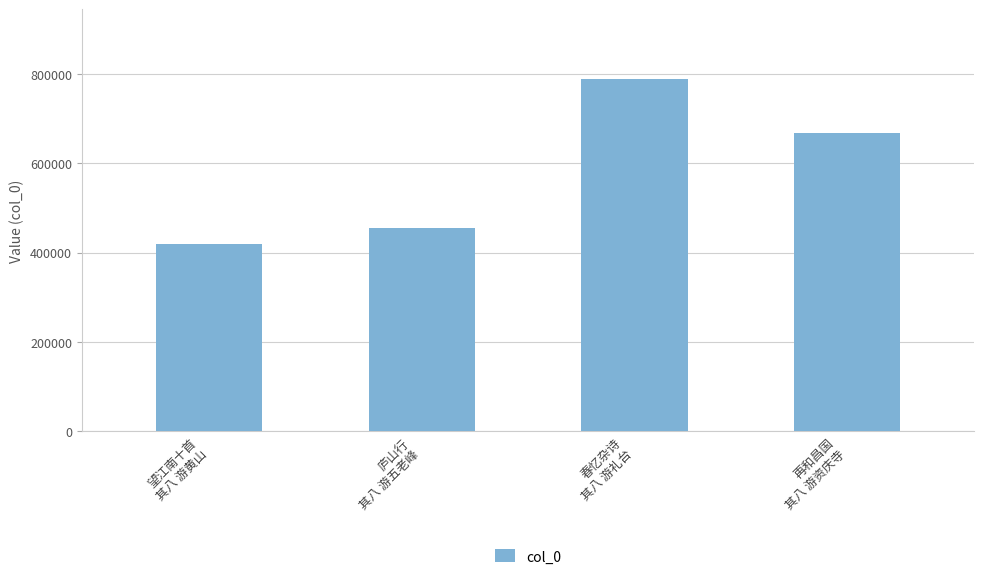

List the labels in order of value, largest first.

春忆杂诗
其八 游礼台, 再和昌国
其八 游资庆寺, 庐山行
其八 游五老峰, 望江南十首
其八 游黄山